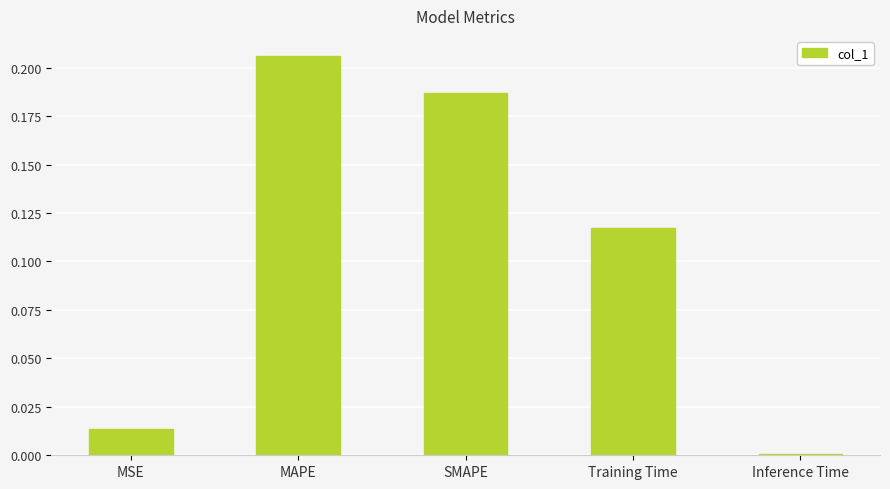

Between Inference Time and MSE, which is larger?

MSE